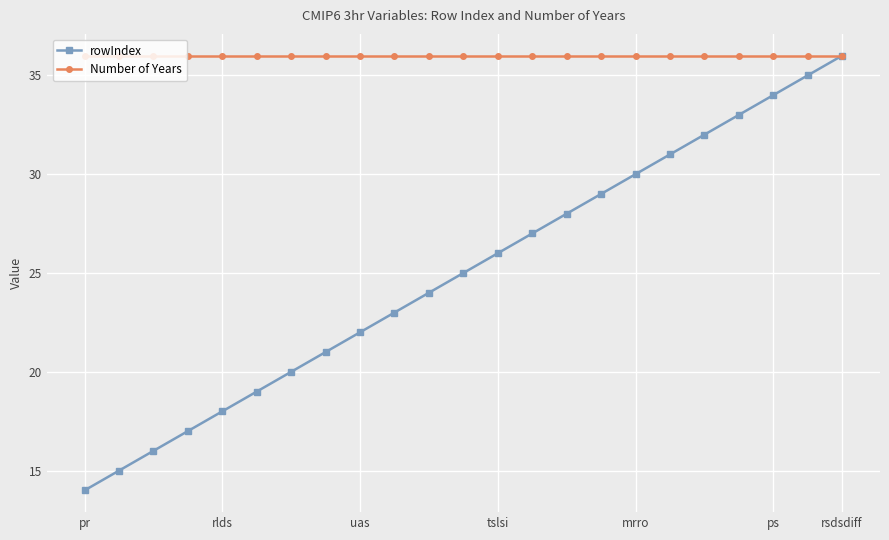

Which series has the largest total across all categories?

Number of Years